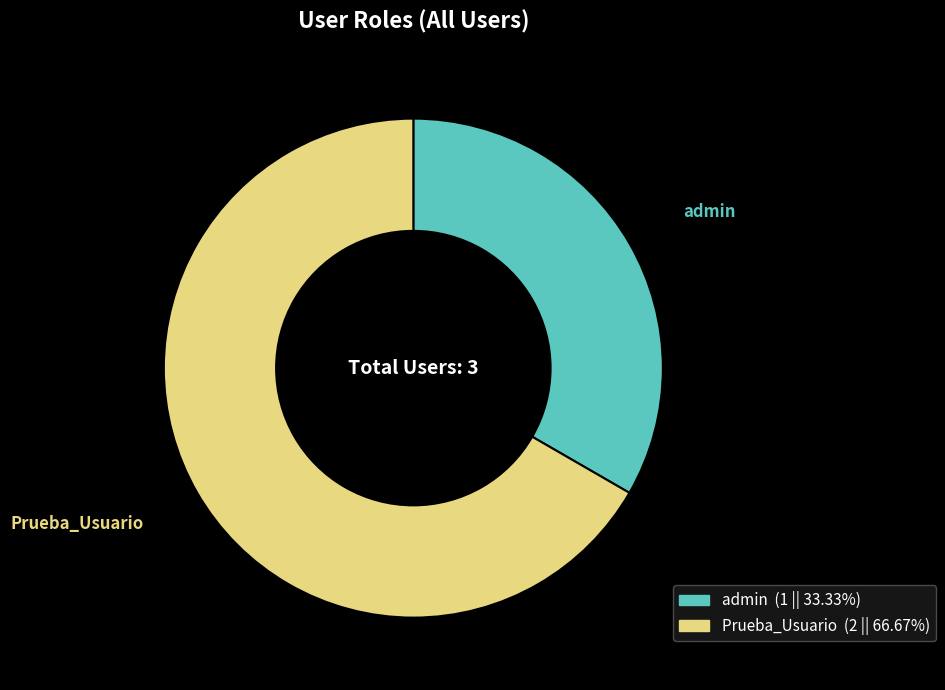

What is the largest slice in the pie chart?

Prueba_Usuario